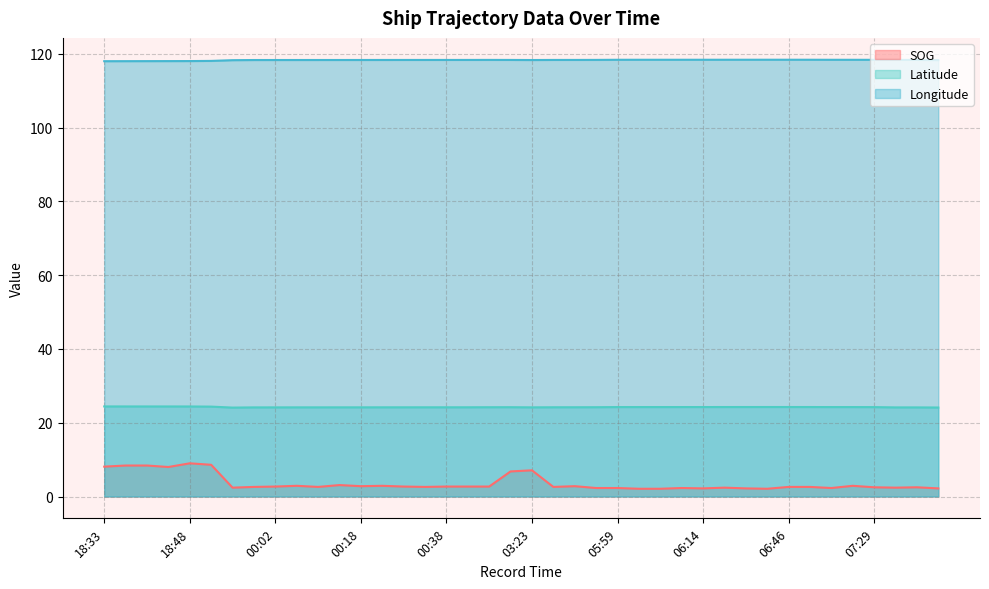

What is the maximum value for Longitude?

118.4